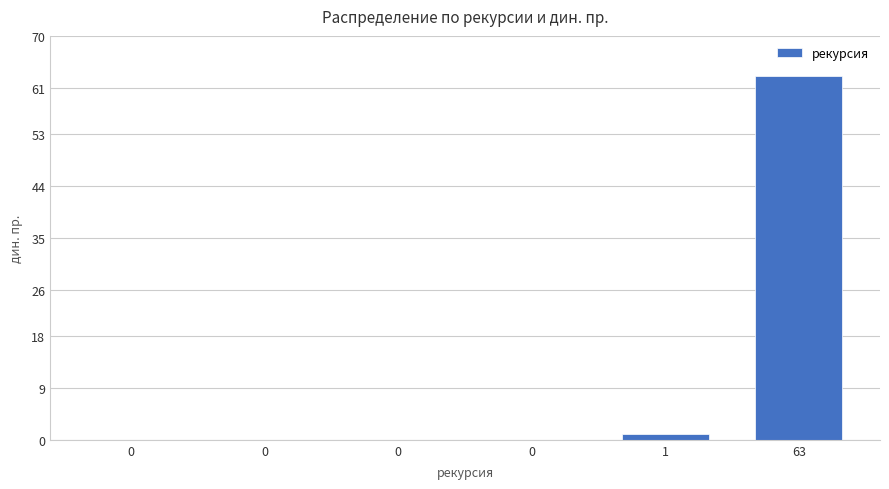

What is the average value?

11